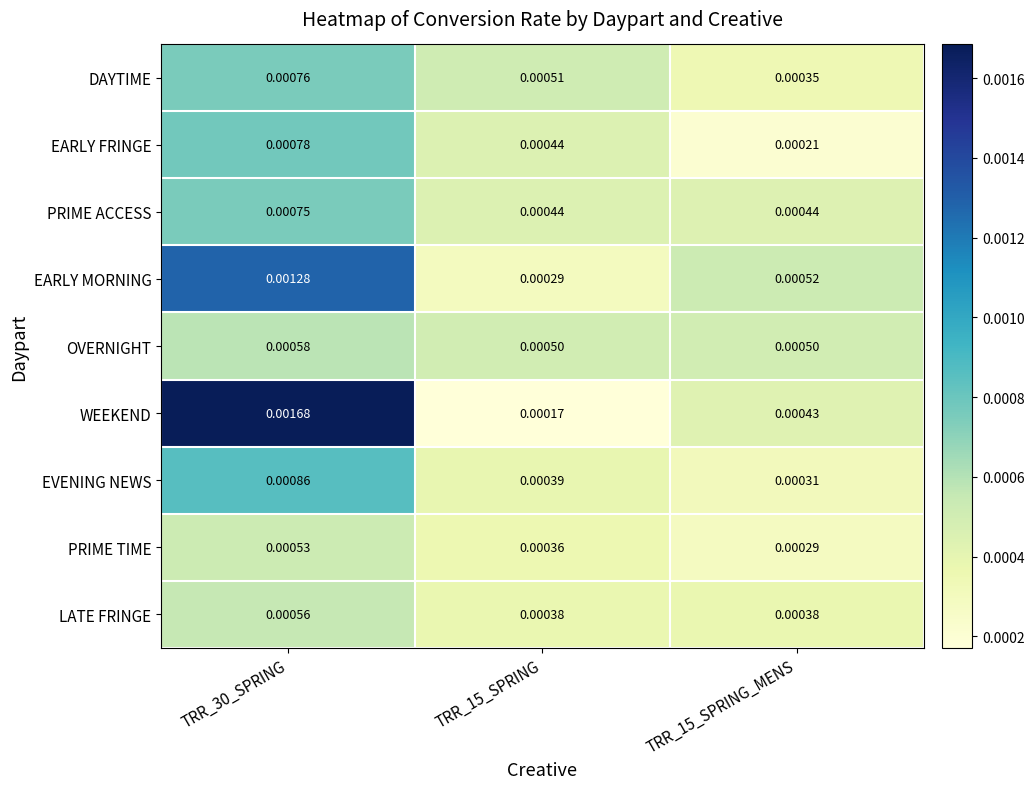

Rank the series by their maximum value, from highest to lowest.

WEEKEND, EARLY MORNING, EVENING NEWS, EARLY FRINGE, DAYTIME, PRIME ACCESS, OVERNIGHT, LATE FRINGE, PRIME TIME